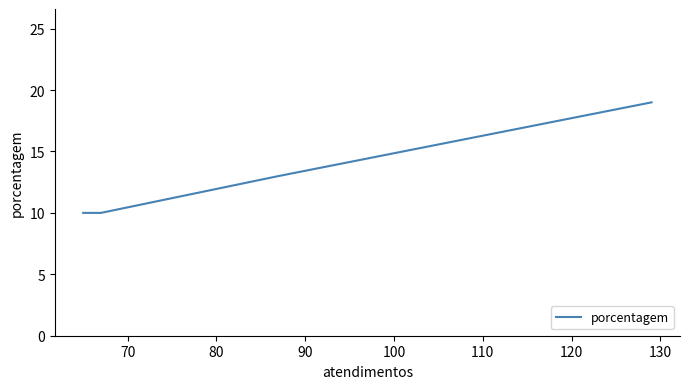

What is the difference between the maximum and minimum values?

9